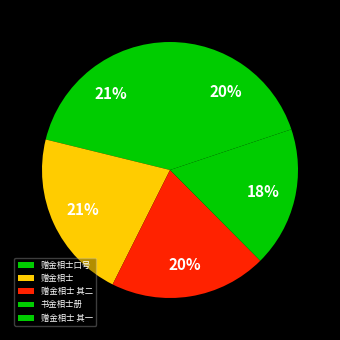

What is the smallest slice in the pie chart?

书金相士册